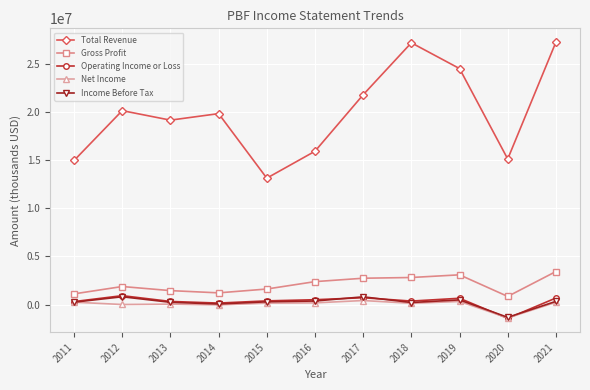

What is the highest value of the Total Revenue series?

27253400